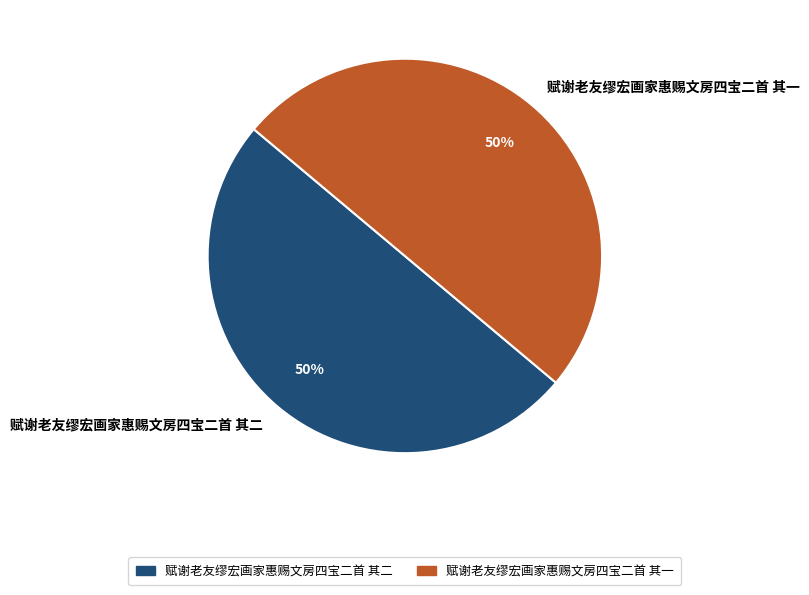

Do 赋谢老友缪宏画家惠赐文房四宝二首 其一 and 赋谢老友缪宏画家惠赐文房四宝二首 其二 together represent more than half of the pie?

Yes